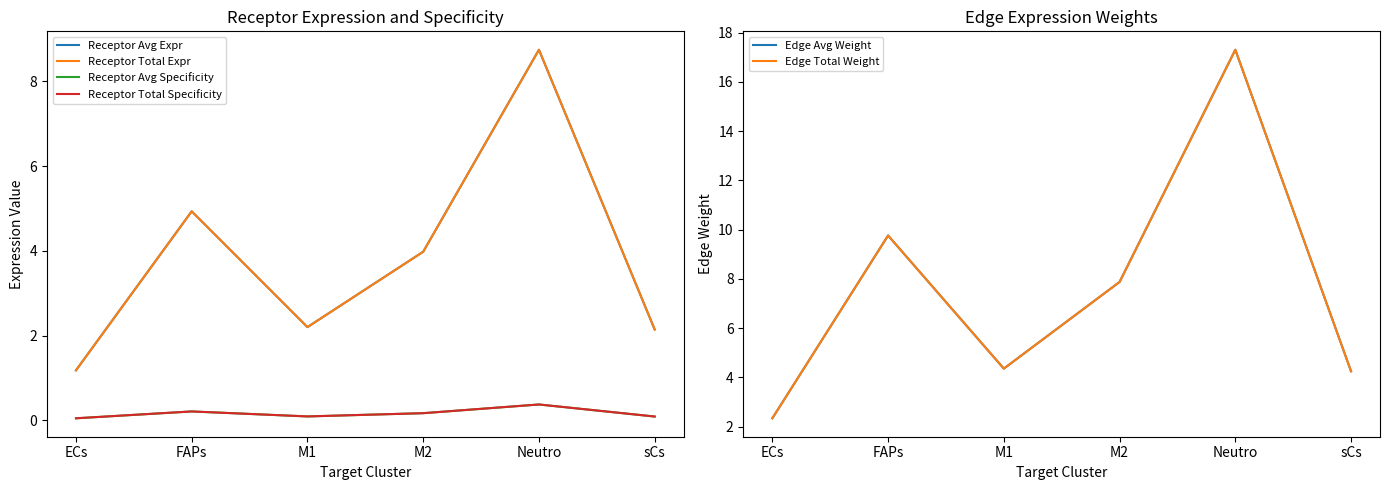

What is the sum of the Edge Avg Weight values at M2 and Neutro?

25.2